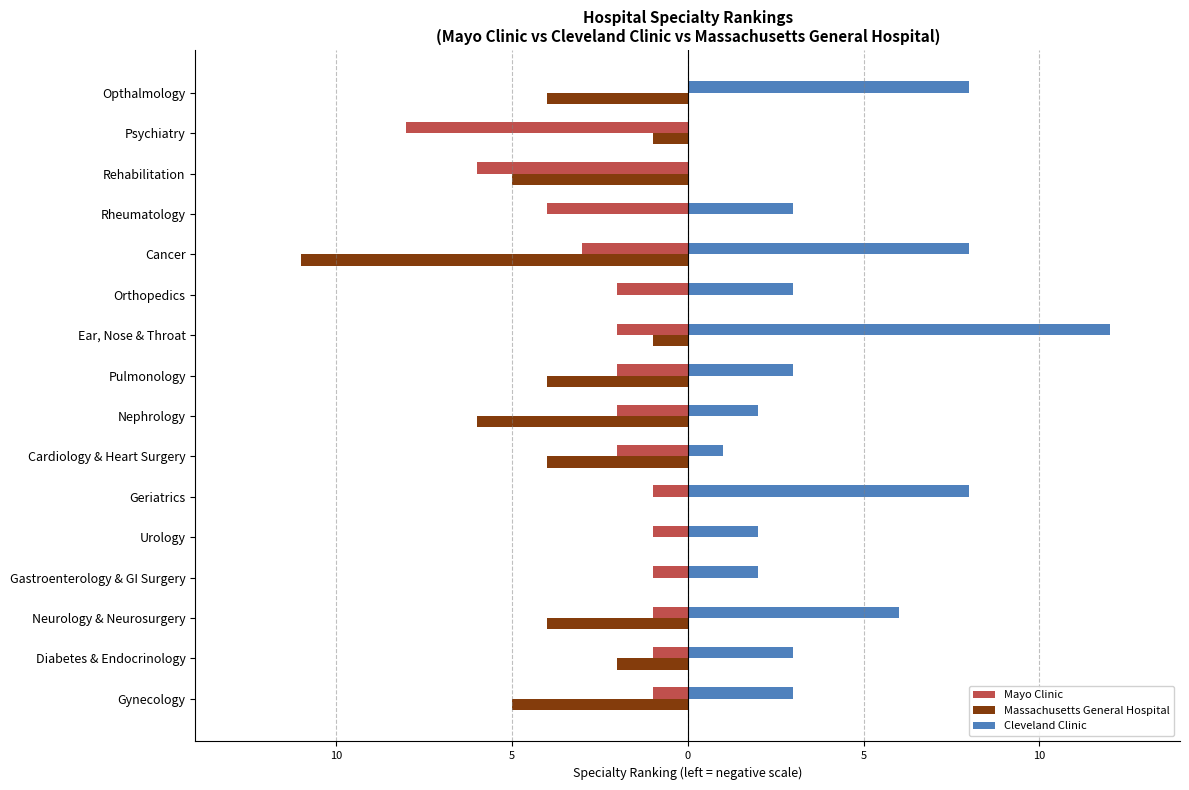

What are all the series names shown in the legend?

Mayo Clinic, Massachusetts General Hospital, Cleveland Clinic